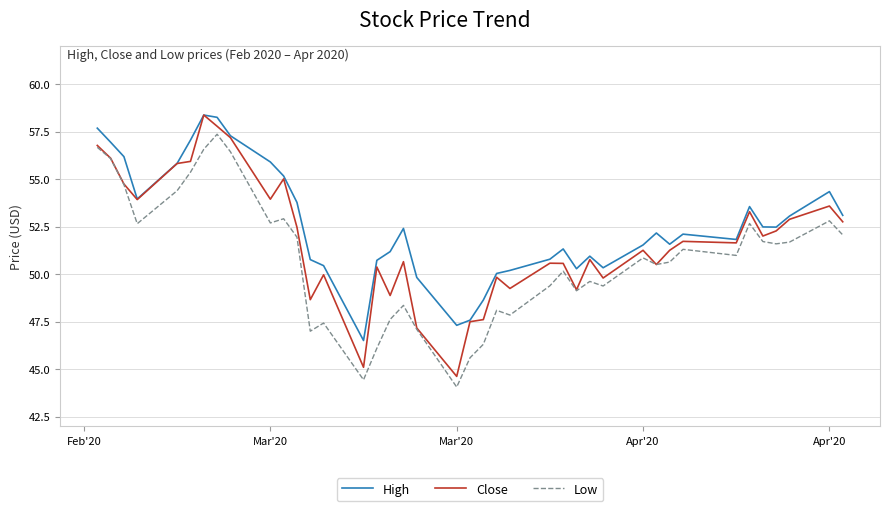

Rank the series by their average value, from highest to lowest.

High, Close, Low